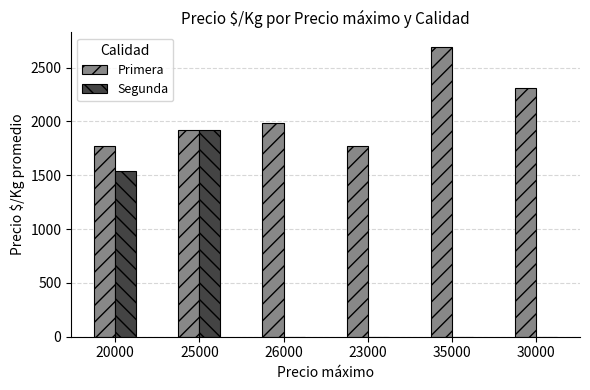

What is the sum of the Primera values at 26000 and 35000?

4676